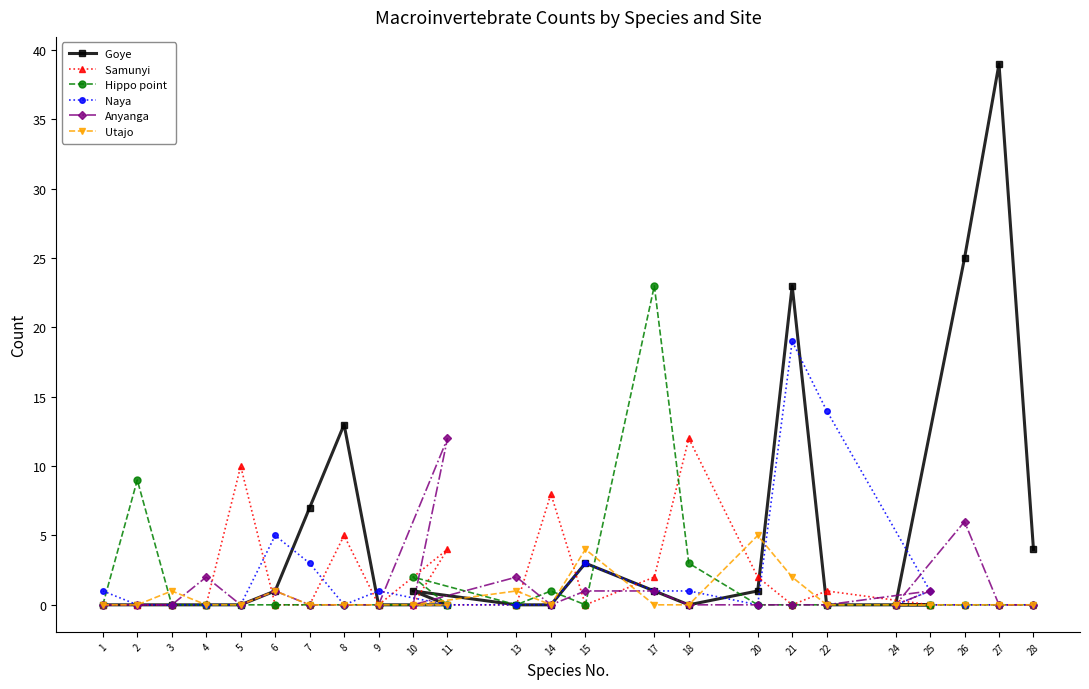

What is the greatest value displayed?

39